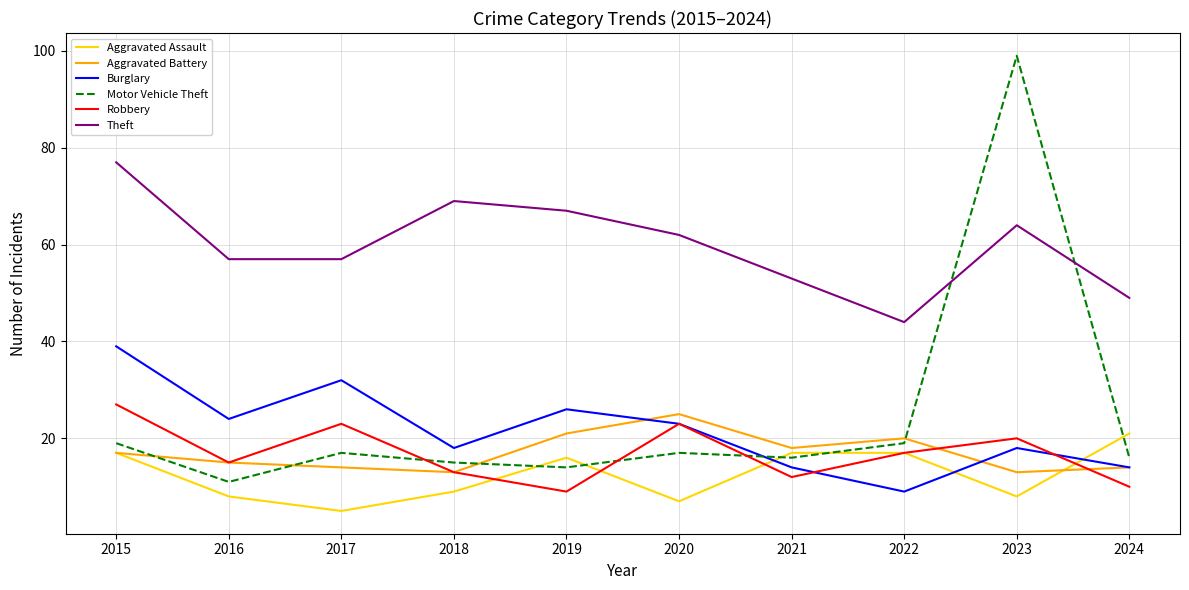

What is the average value of the Burglary series?

22